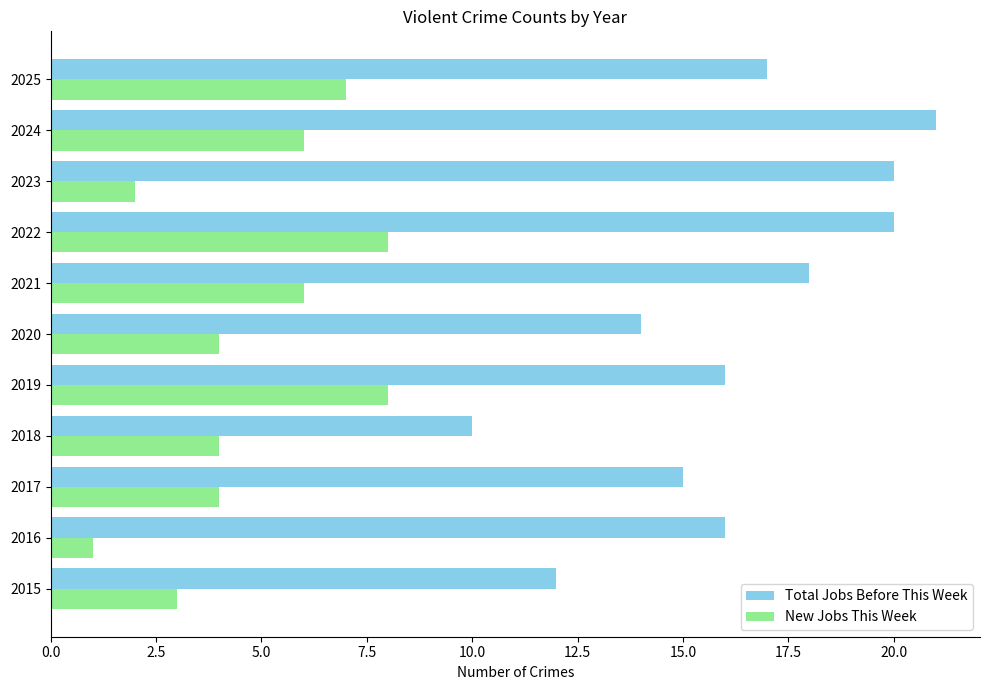

The value of Total Jobs Before This Week at 2025 is 17. True or false?

True